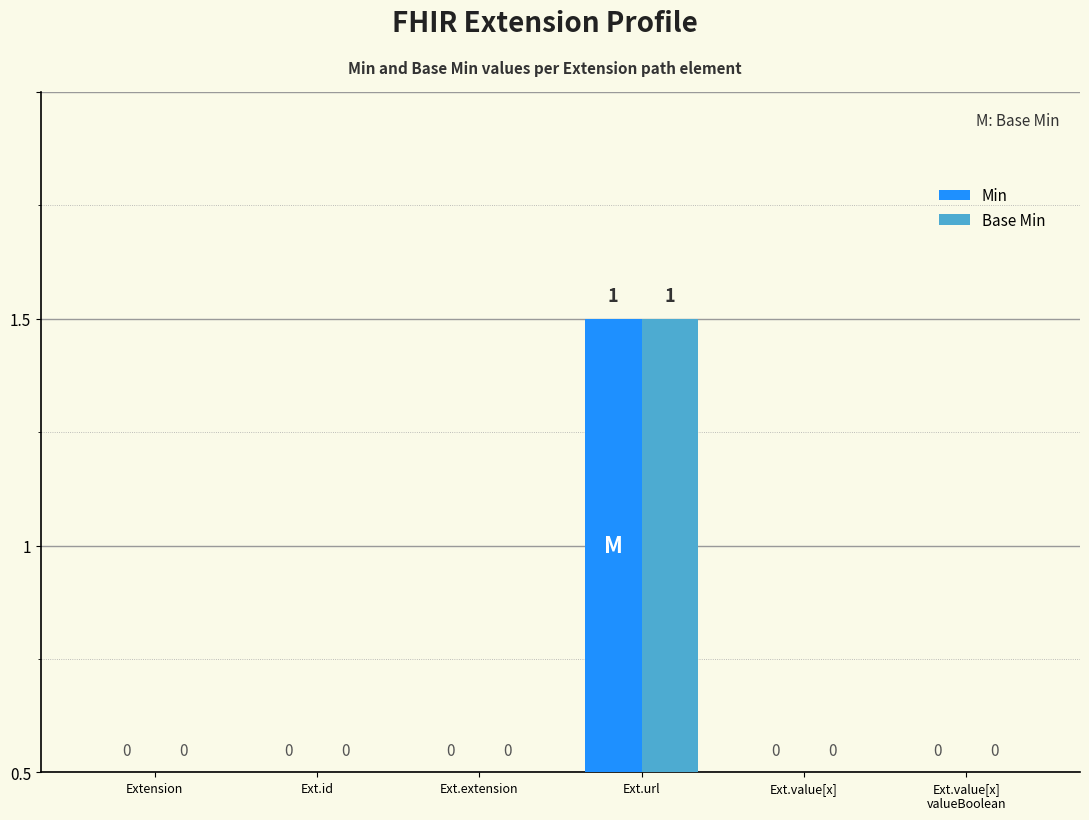

What are all the series names shown in the legend?

Min, Base Min